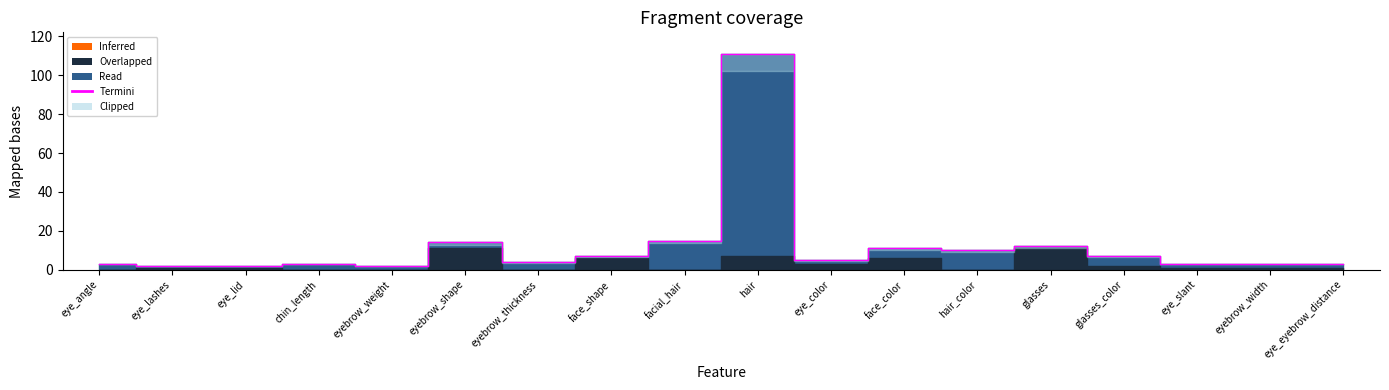

What is the label of the 5th point from the right?

glasses